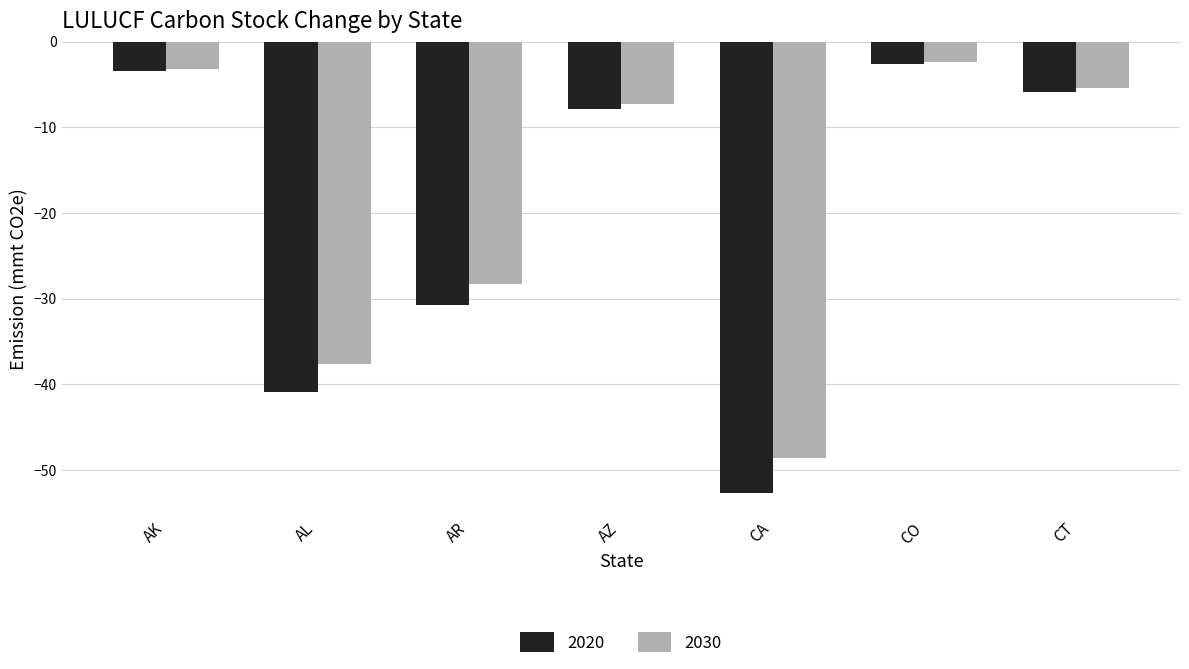

How many data points in 2030 are less than -7?

4